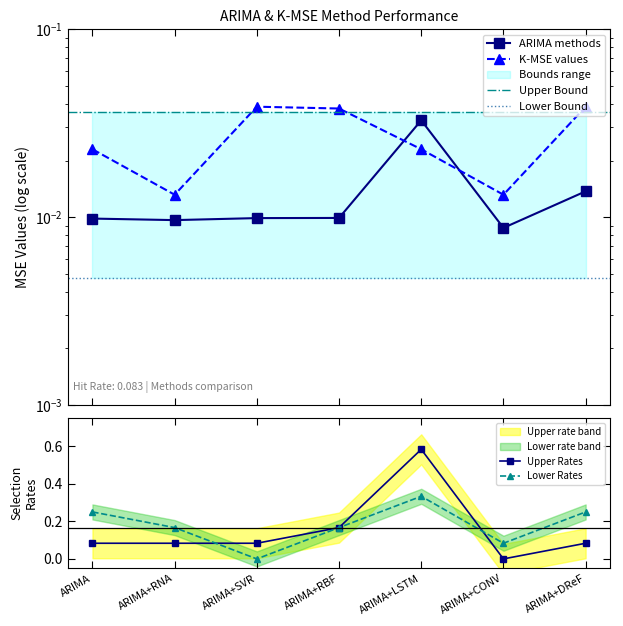

True or false: ARIMA methods has a value of 0.0 at ARIMA+RBF.

False